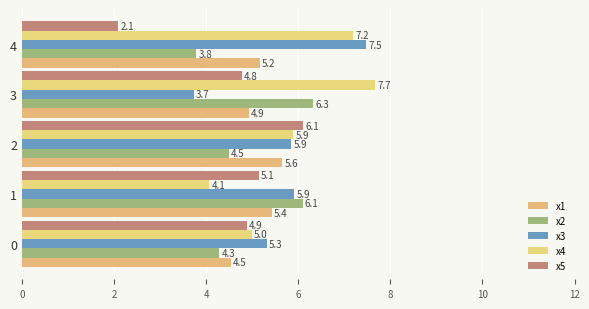

At which category does the chart reach its minimum across all series?

4